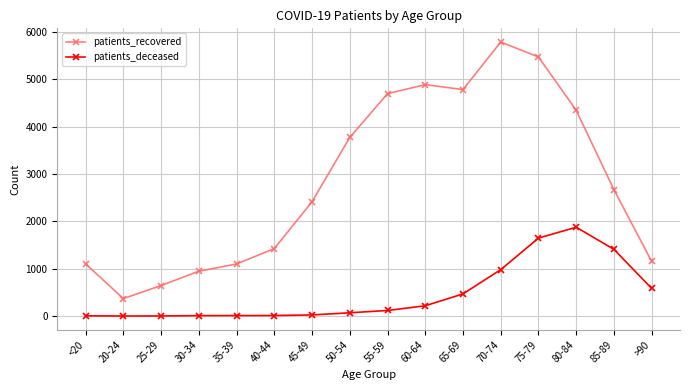

What is the total value across all series at 50-54?

3840